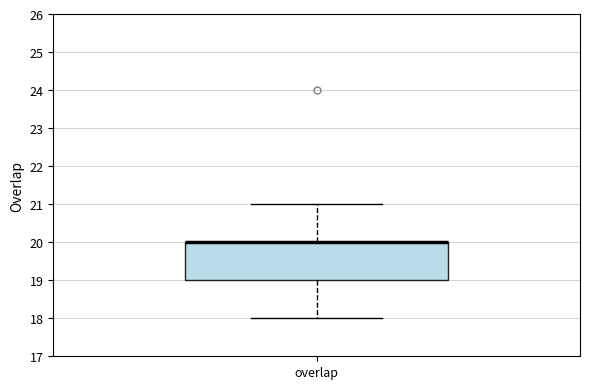

Read this box plot against the y-axis: the position of the median line, the range covered by the box, and the ends of both whiskers. The values are not printed on the chart, so give them approximately, as read against the axis.

median 20 (drawn on the box's upper edge), box 19 to 20, whiskers 18 to 21